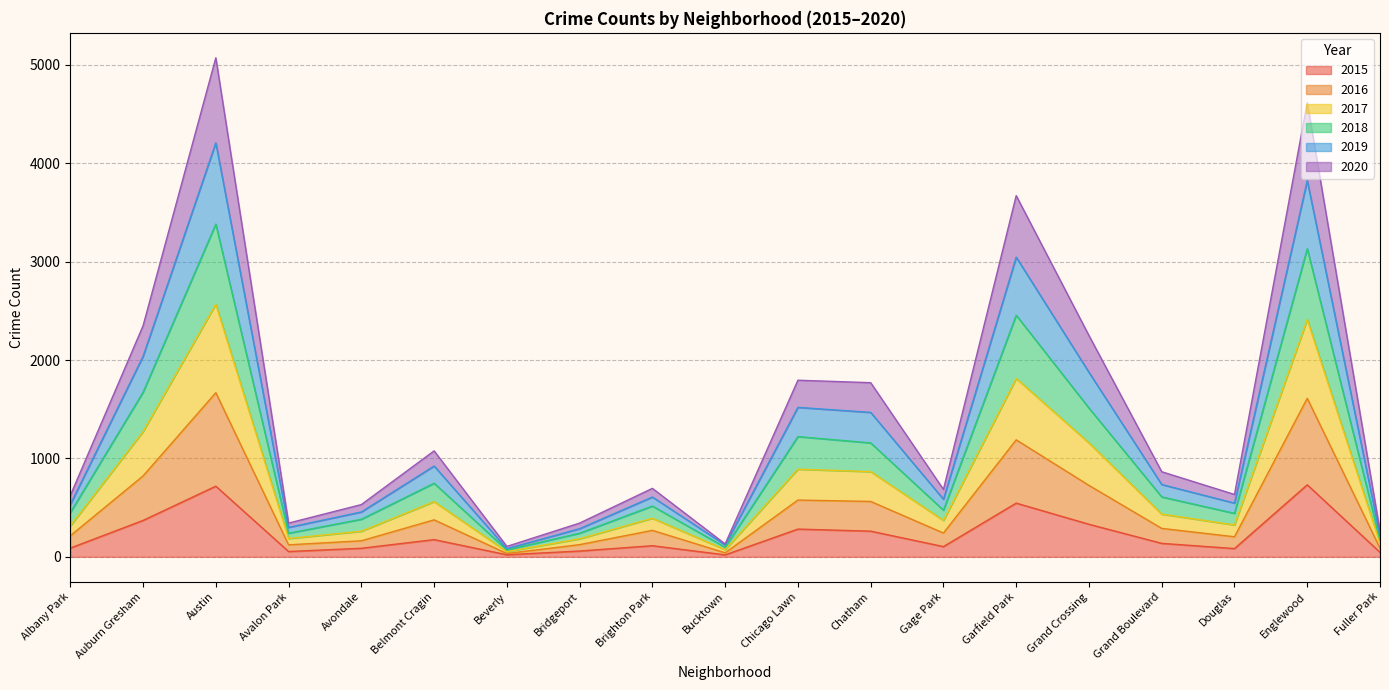

Which label corresponds to the largest value in the chart?

Austin